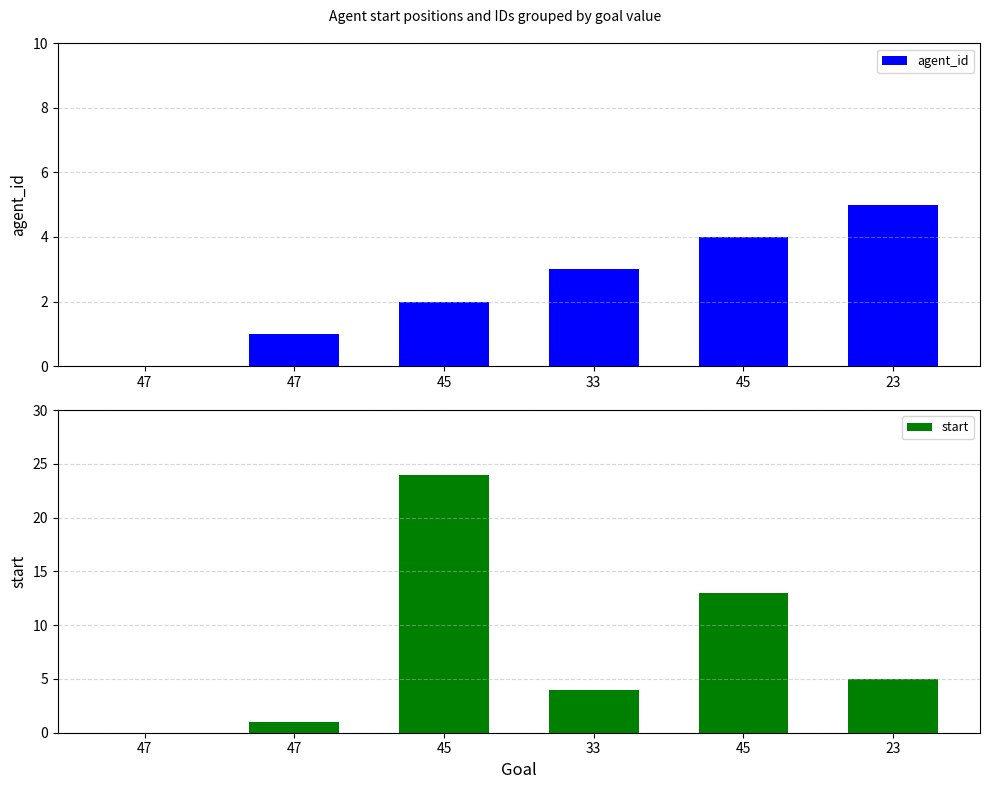

What is the label of the 5th bar from the right?

47